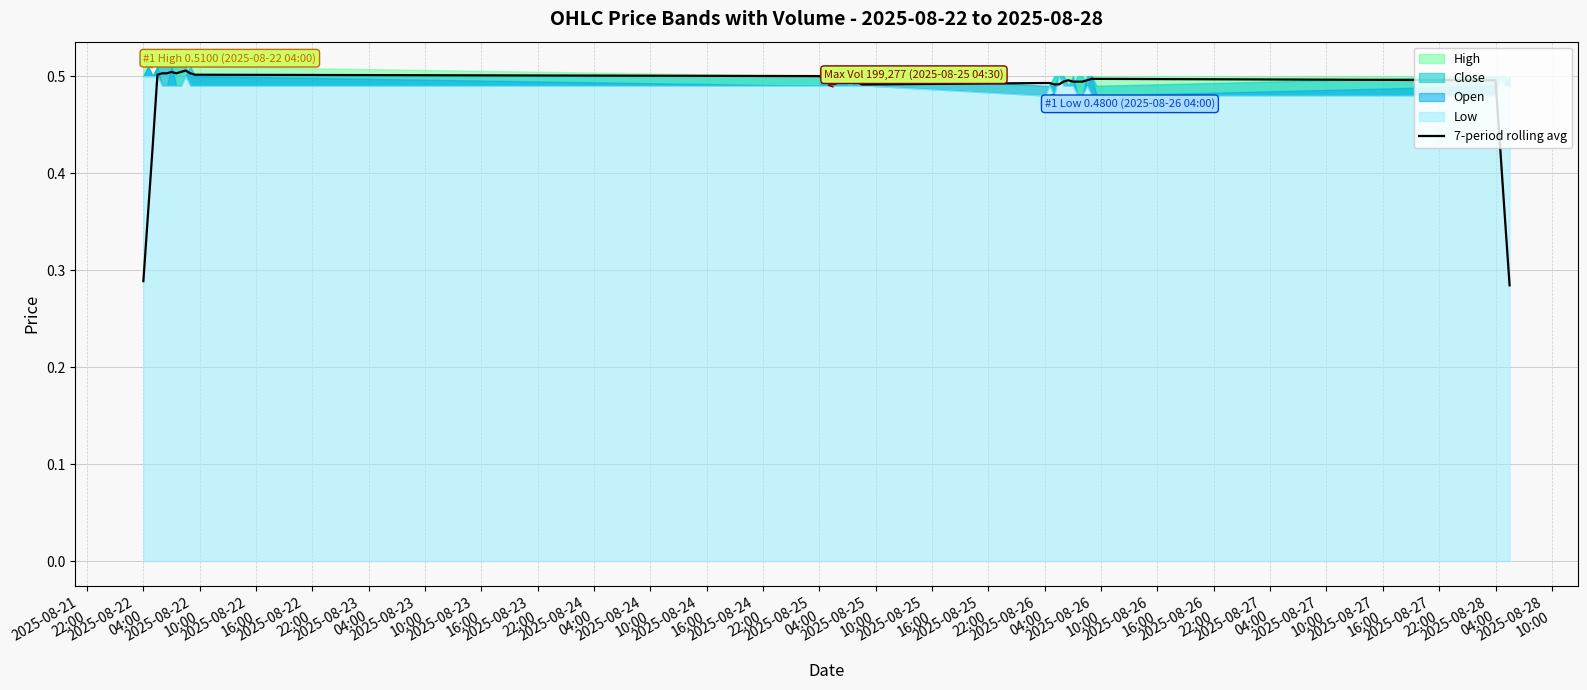

Reading left to right, list all the values displayed in this chart.

0.3	0.4	0.4	0.5	0.5	0.5	0.5	0.5	0.5	0.5	0.5	0.5	0.5	0.5	0.5	0.5	0.5	0.5	0.5	0.5	0.5	0.5	0.5	0.5	0.5	0.5	0.5	0.5	0.5	0.5	0.5	0.5	0.5	0.5	0.5	0.5	0.5	0.4	0.4	0.3